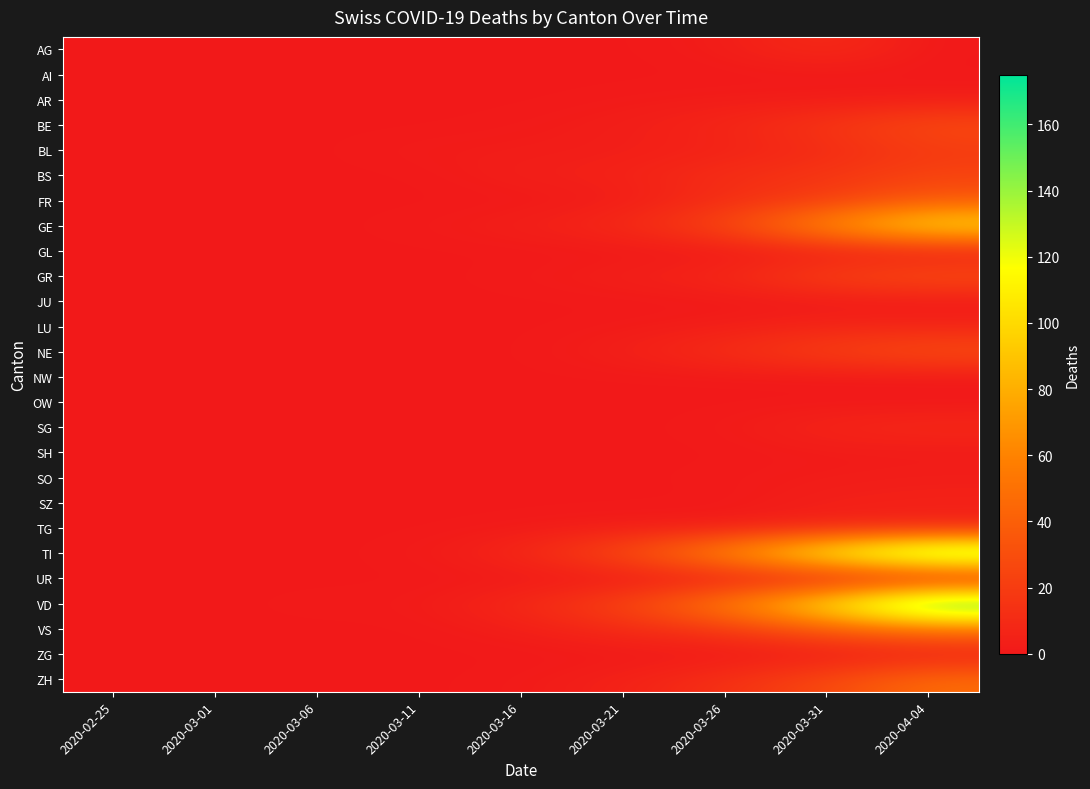

Count the number of categories in the chart.

9